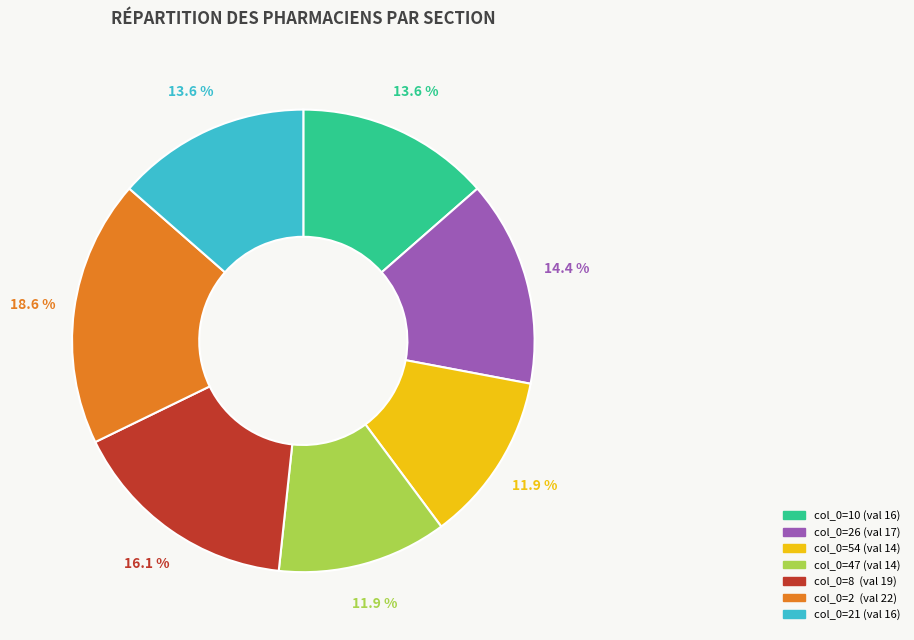

Is there any slice that represents more than half of the pie?

No